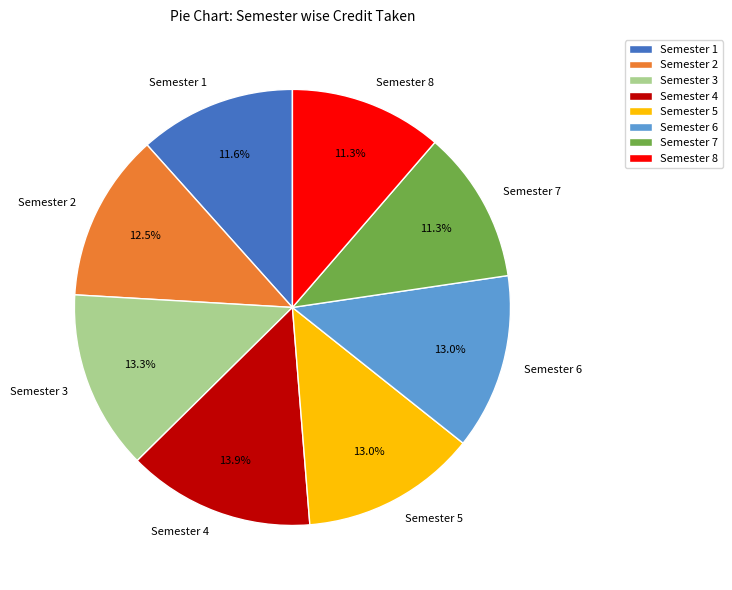

To the nearest percent, what is the difference between the largest and smallest slice percentages?

3%